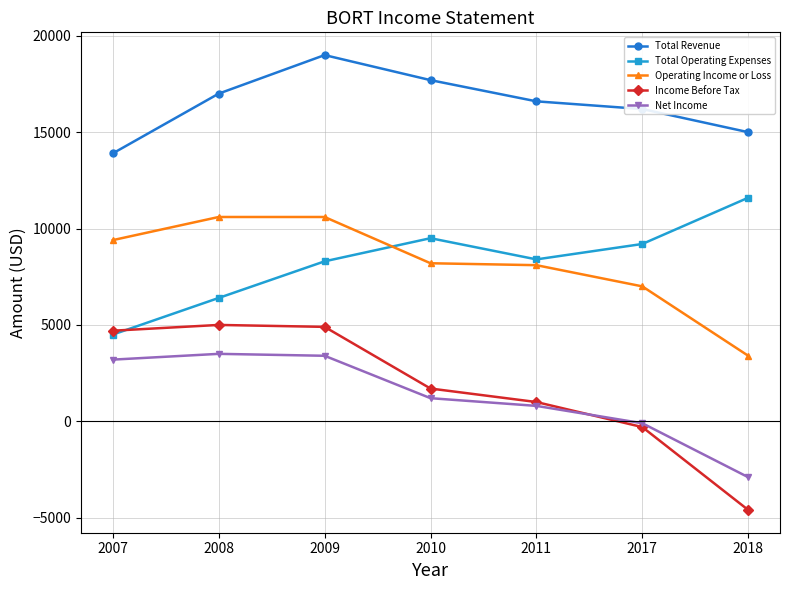

True or false: Total Revenue and Income Before Tax intersect in this chart.

False